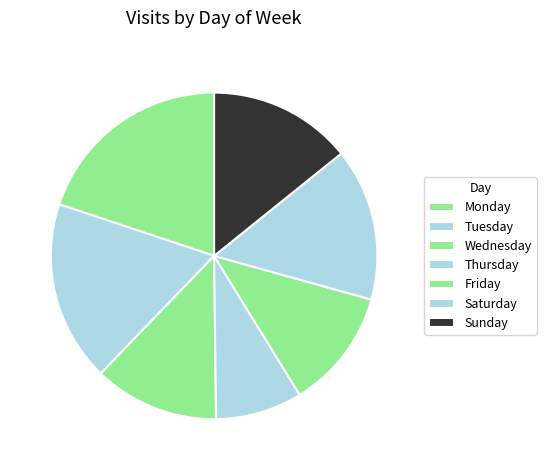

Do Tuesday and Thursday together represent more than half of the pie?

No